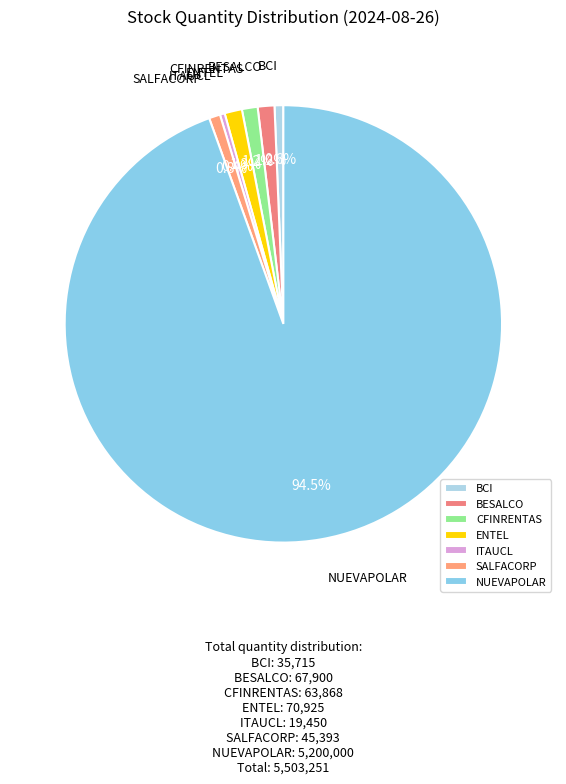

Is NUEVAPOLAR the majority of the pie?

Yes